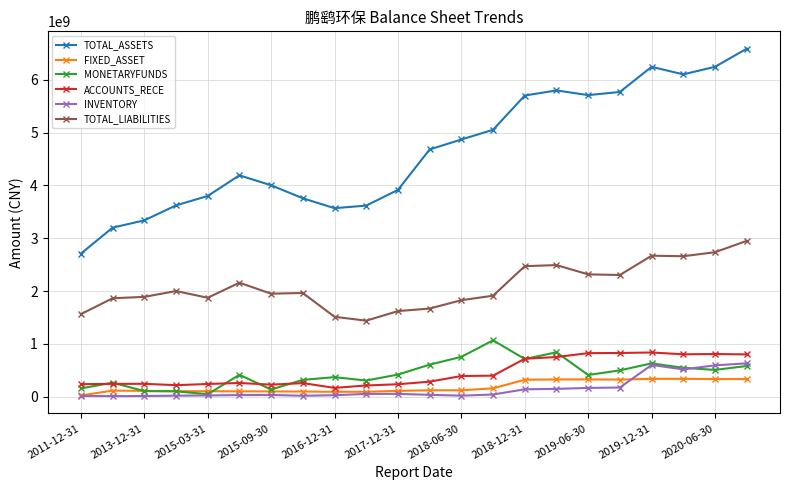

True or false: TOTAL_ASSETS and FIXED_ASSET intersect in this chart.

False